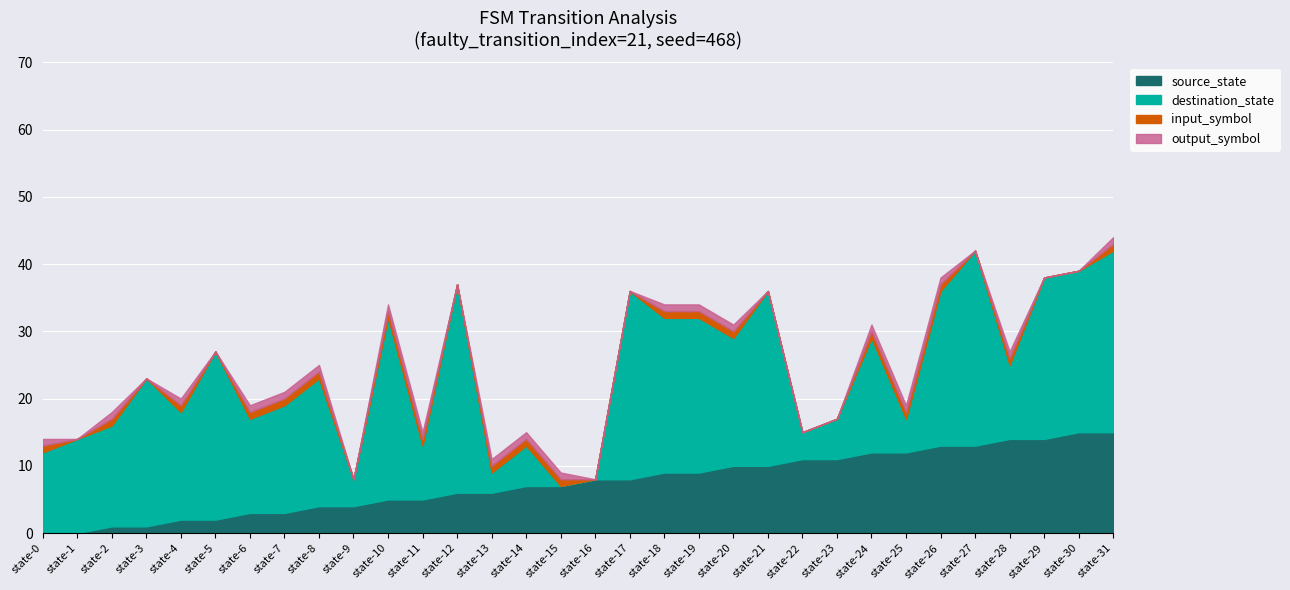

Which series changed the most between 4 and 18?

source_state